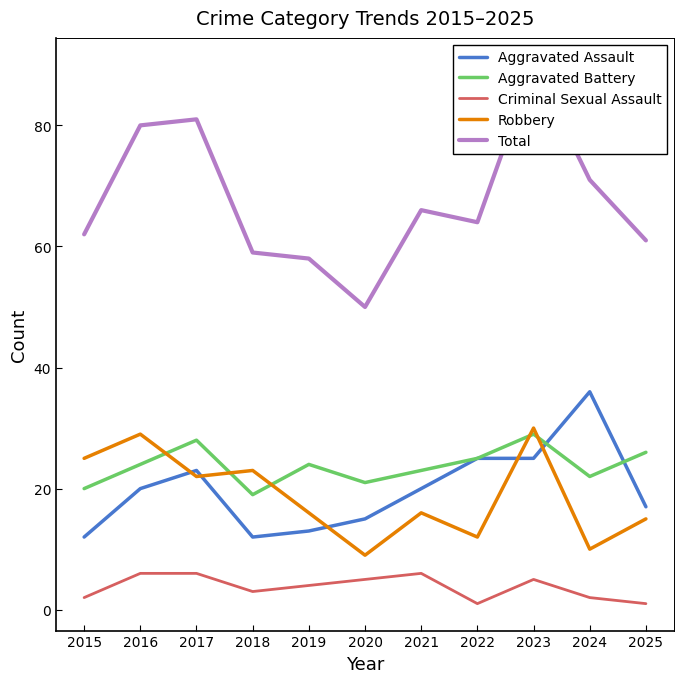

Reading left to right, transcribe all the data shown in this chart.

Aggravated Assault: 12	20	23	12	13	15	20	25	25	36	17
Aggravated Battery: 20	24	28	19	24	21	23	25	29	22	26
Criminal Sexual Assault: 2	6	6	3	4	5	6	1	5	2	1
Robbery: 25	29	22	23	16	9	16	12	30	10	15
Total: 62	80	81	59	58	50	66	64	90	71	61